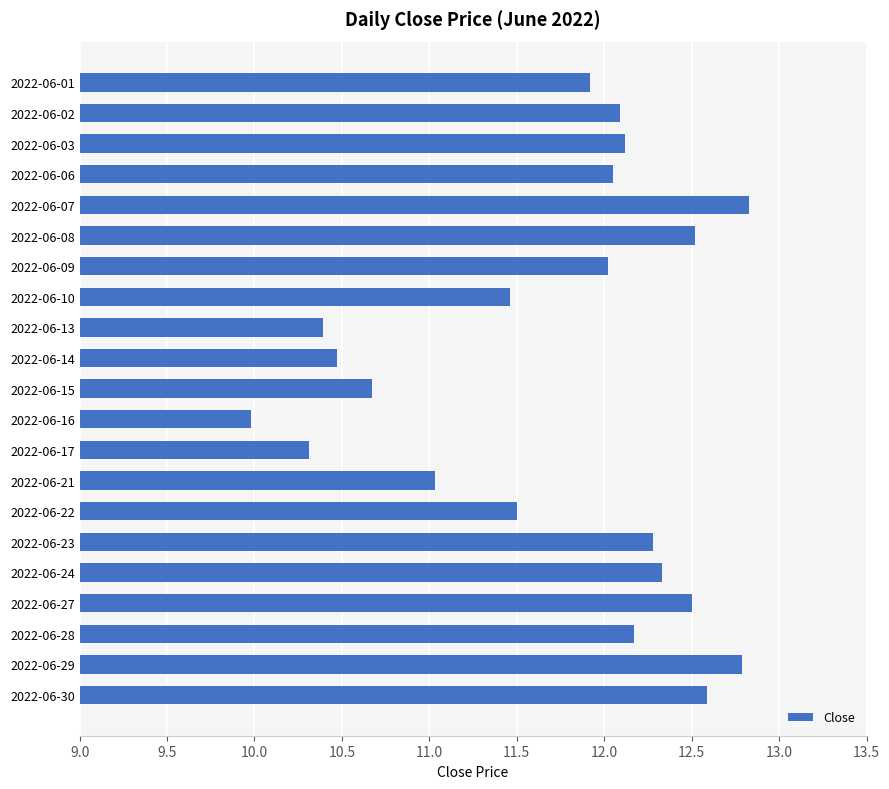

Count the number of data series in this chart.

1